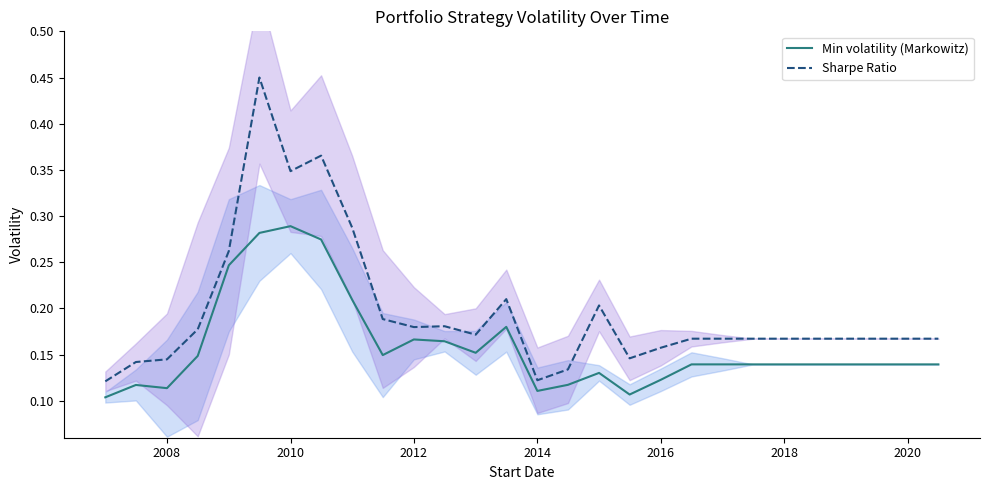

What is the difference between the maximum and second lowest values in the Sharpe Ratio series?

0.3